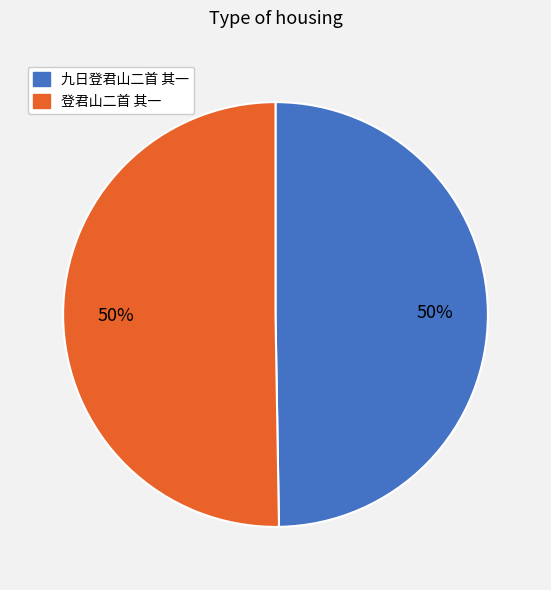

Approximately how many times larger is the value at 登君山二首 其一 compared to 九日登君山二首 其一?

1.0